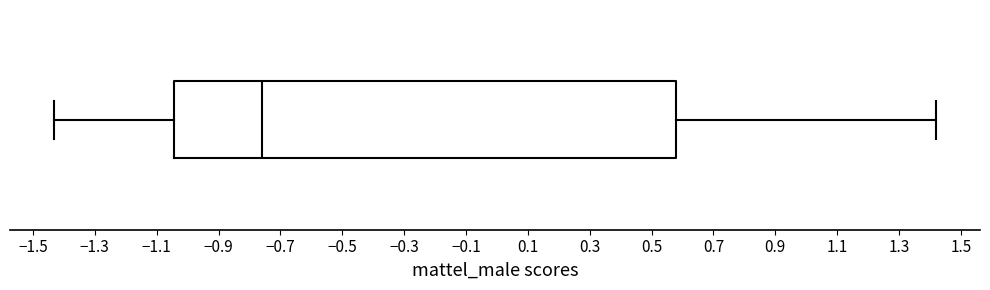

Read this box plot against the x-axis: the position of the median line, the range covered by the box, and the ends of both whiskers. The values are not printed on the chart, so give them approximately, as read against the axis.

median -0.76, box -1.04 to 0.58, whiskers -1.44 to 1.42